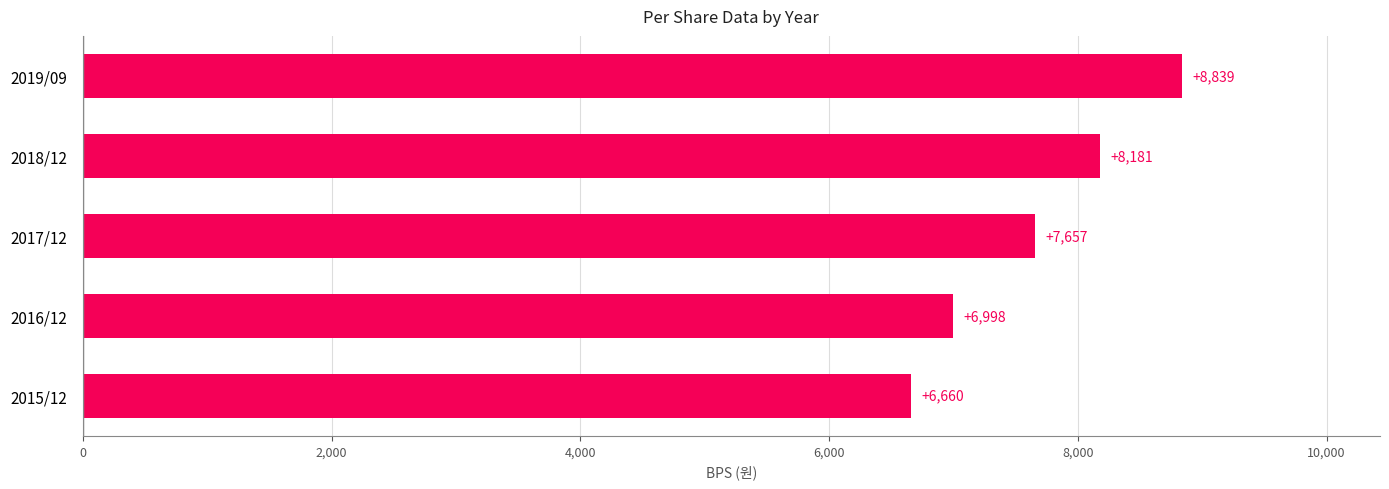

The chart shows a value of 4723 at 2017/12. True or false?

False